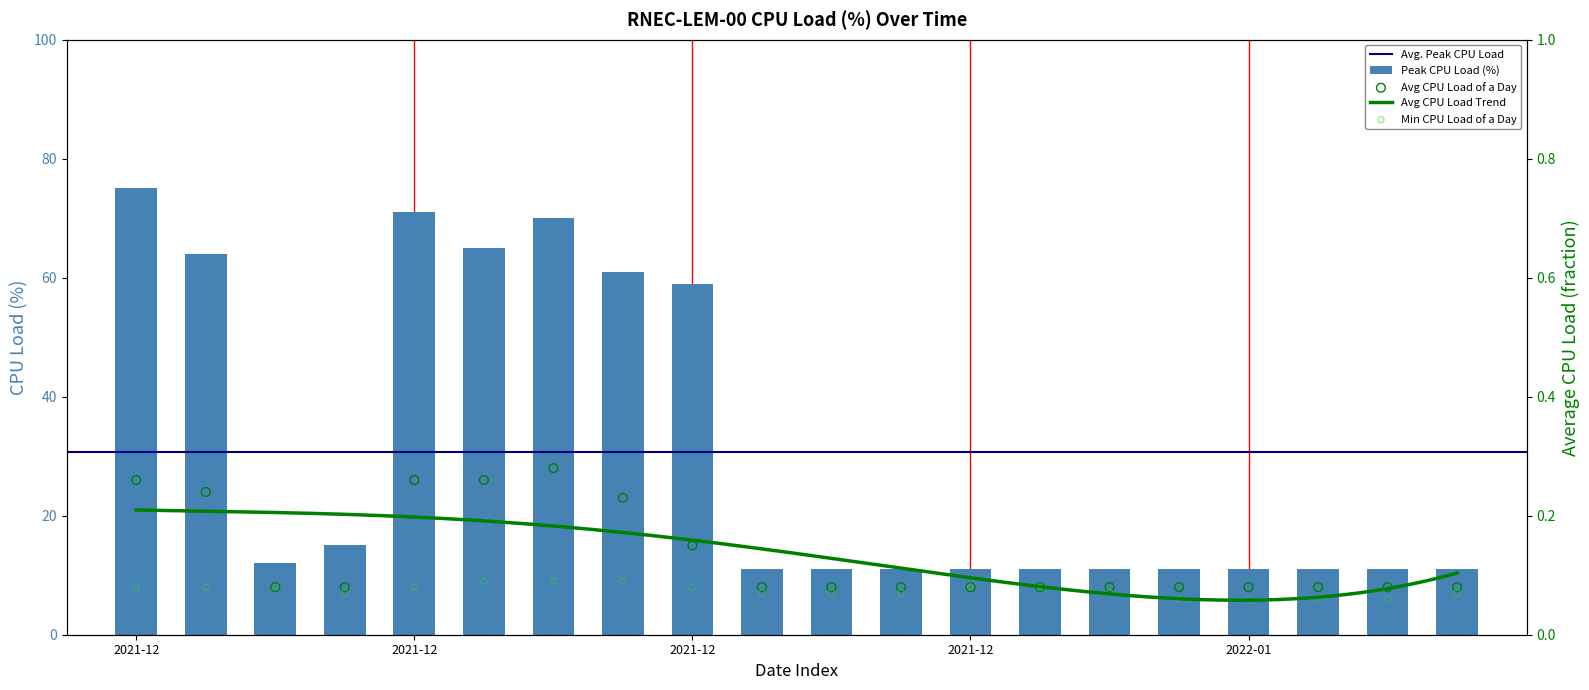

Which series has the largest Y range (max minus min)?

Peak CPU Load (%)